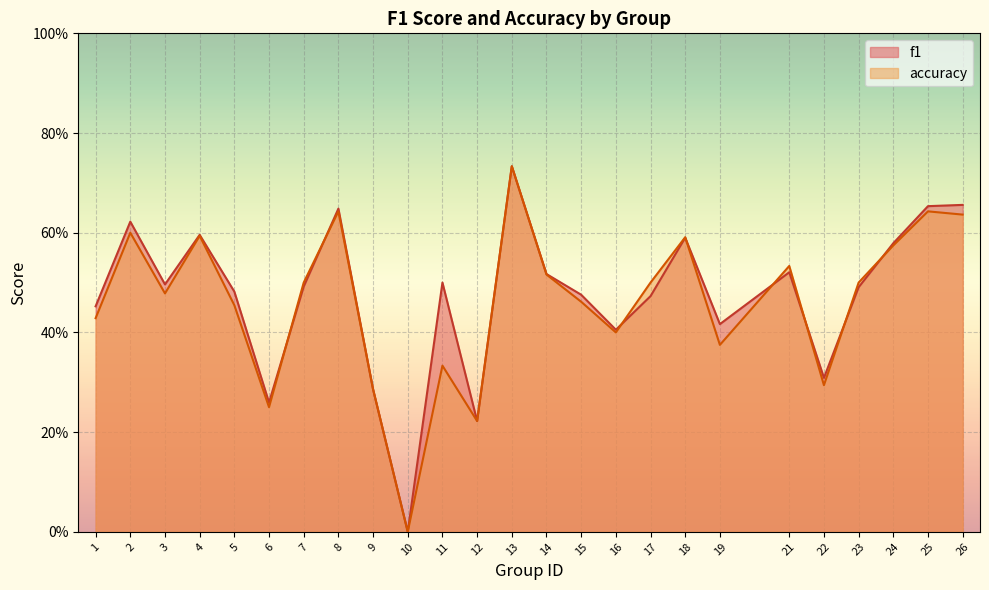

Reading right to left, transcribe all the data shown in this chart.

f1: 0.7	0.7	0.6	0.5	0.3	0.5	0.4	0.6	0.5	0.4	0.5	0.5	0.7	0.2	0.5	0.0	0.3	0.6	0.5	0.3	0.5	0.6	0.5	0.6	0.5
accuracy: 0.6	0.6	0.6	0.5	0.3	0.5	0.4	0.6	0.5	0.4	0.5	0.5	0.7	0.2	0.3	0.0	0.3	0.6	0.5	0.2	0.5	0.6	0.5	0.6	0.4